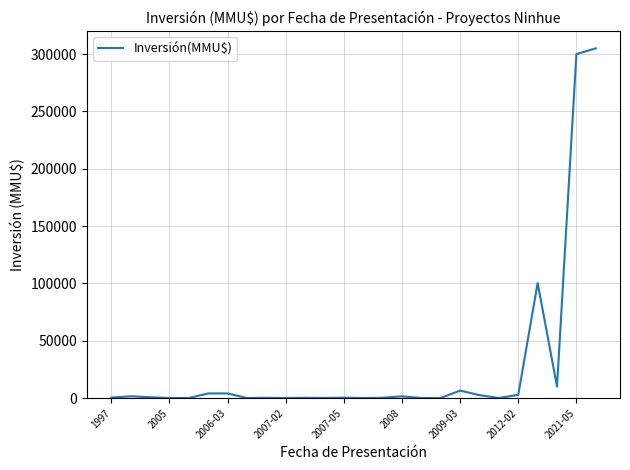

What is the maximum value shown in the chart?

305000